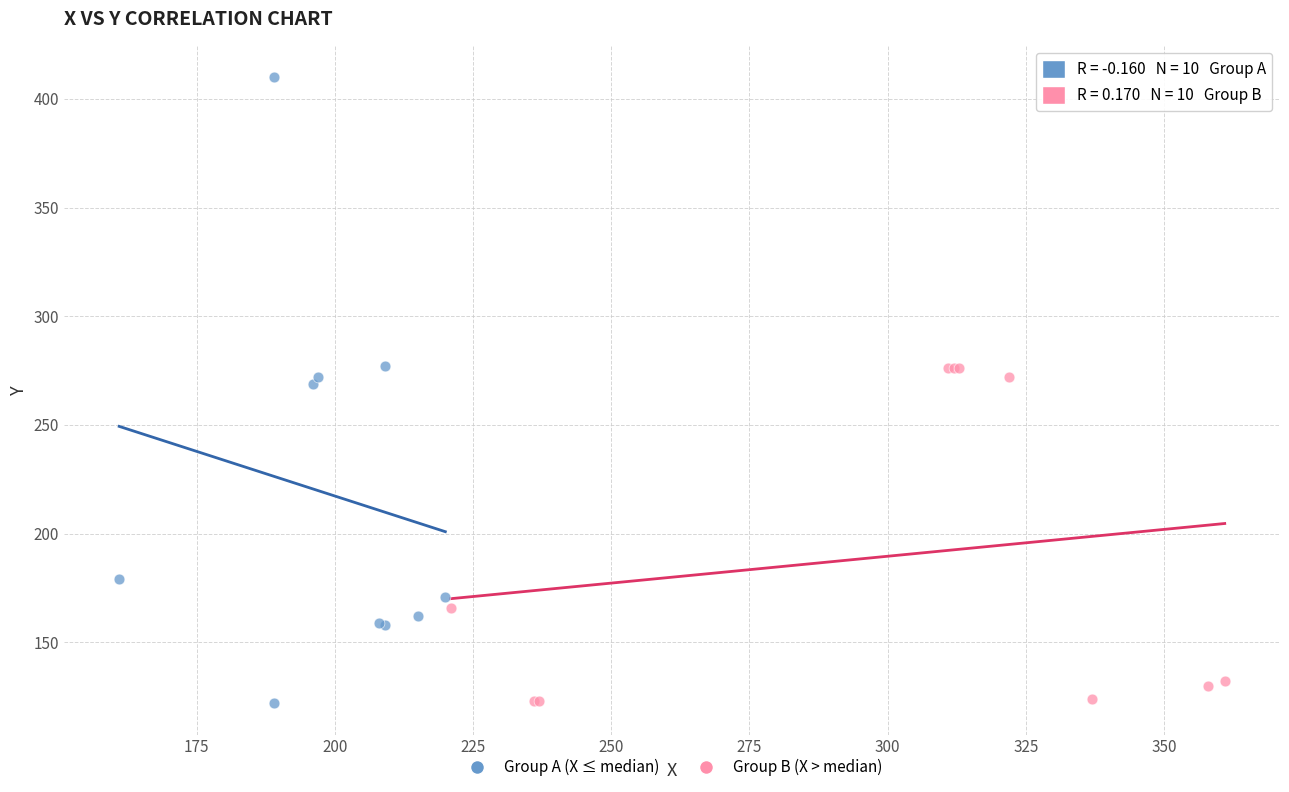

Which series contains the highest Y value?

Group A (X ≤ median)